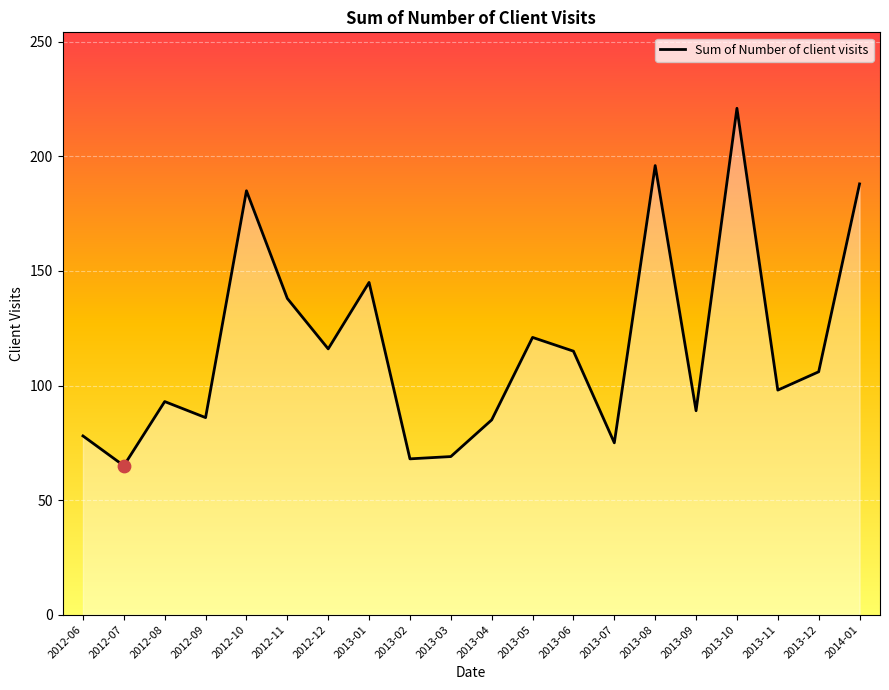

What is the ratio of the value at 2013-11 to the value at 2012-06?

1.3